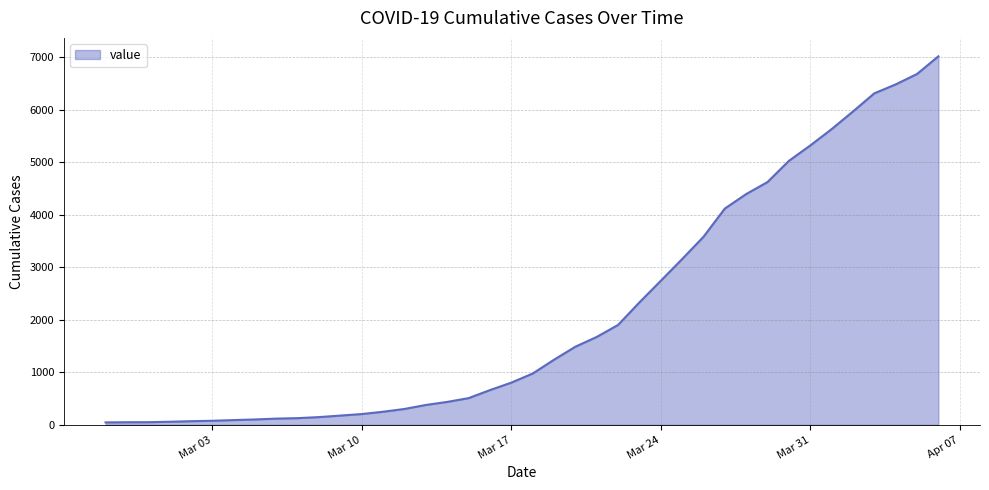

What is the difference between the maximum and minimum values?

6971